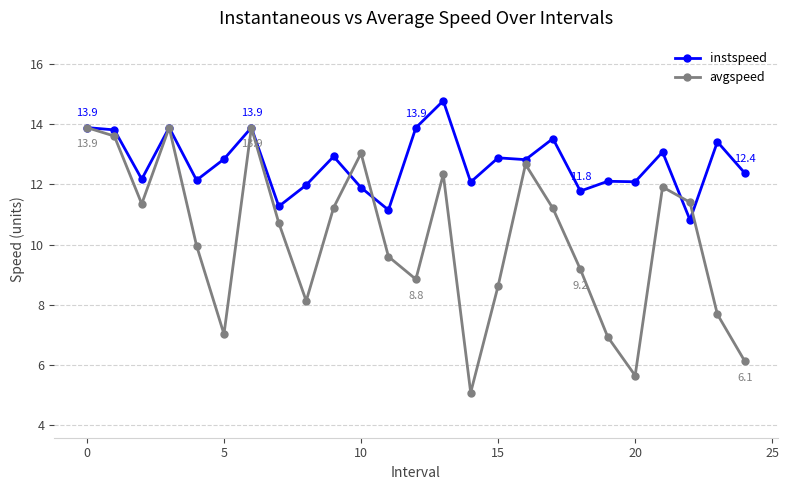

True or false: instspeed has more than 0 points higher than both neighbors.

True